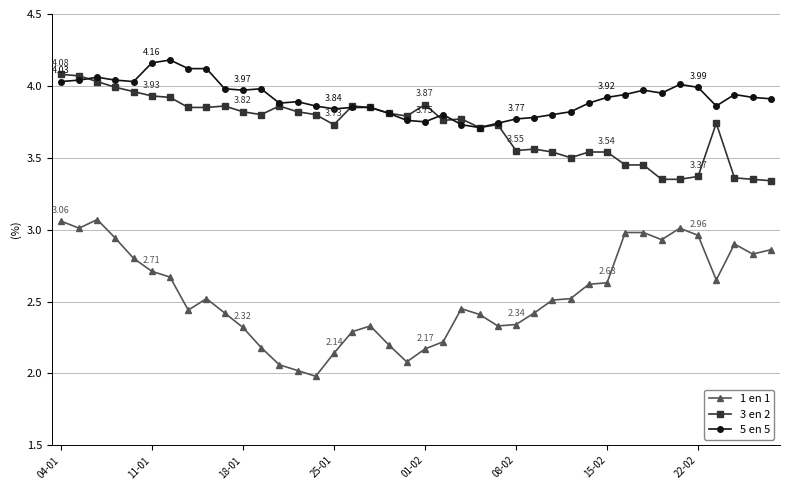

Which series has the widest spread of values?

1 en 1